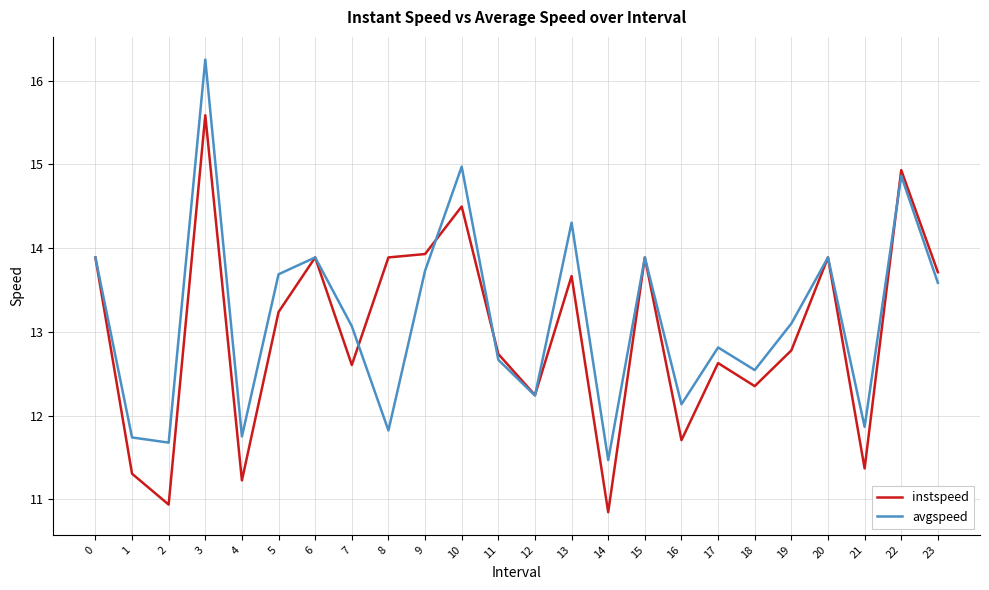

What is the average value of the avgspeed series?

13.2